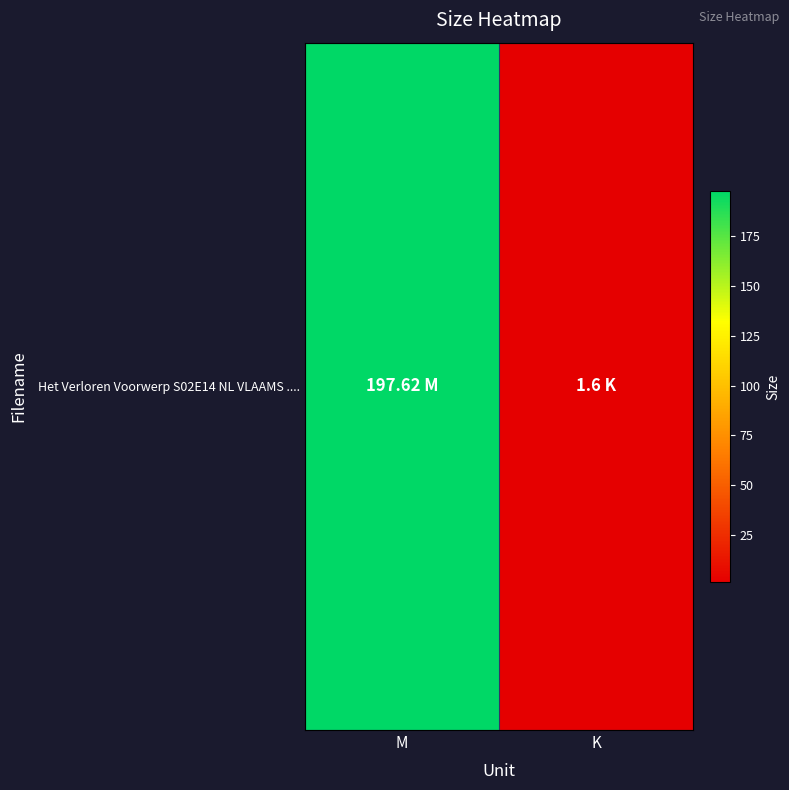

Rank the categories by value from highest to lowest.

M, K